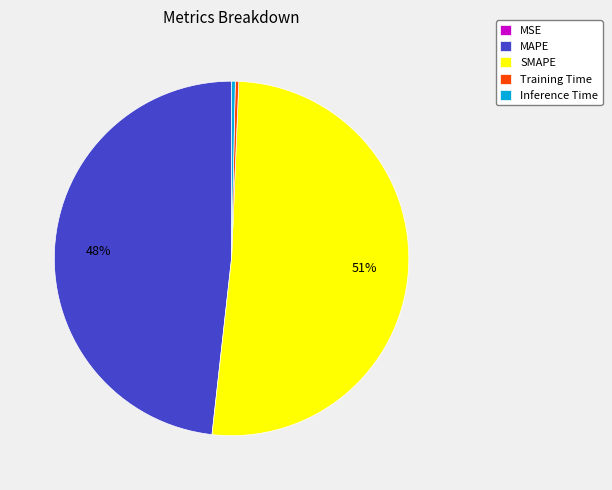

Do MAPE and Training Time together represent more than half of the pie?

No